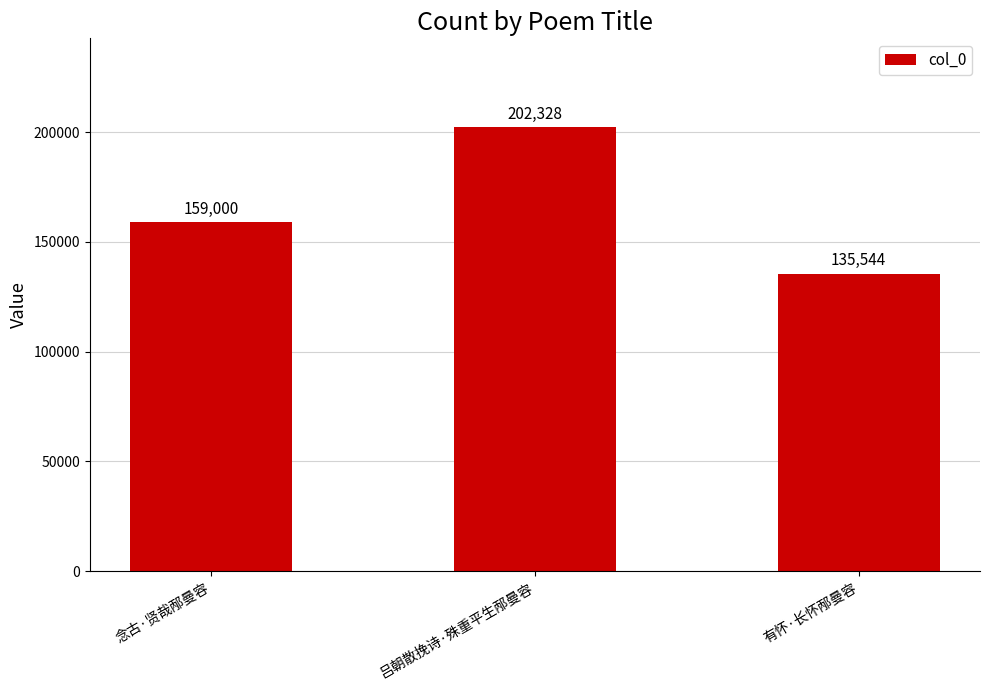

What position from the right is 吕朝散挽诗·殊重平生邴曼容?

2